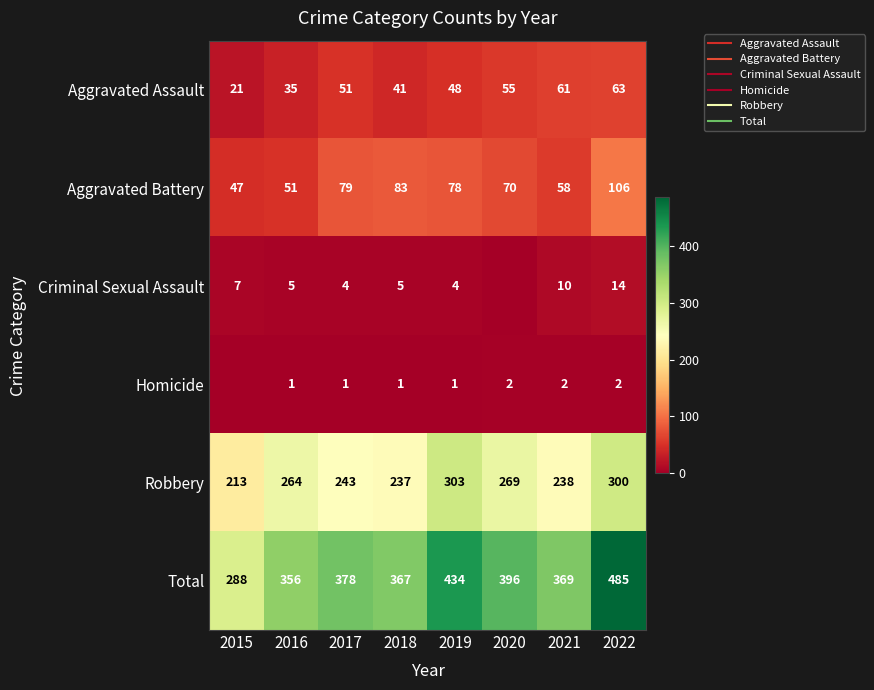

What is the difference between the maximum and minimum values in the Aggravated Battery series?

59